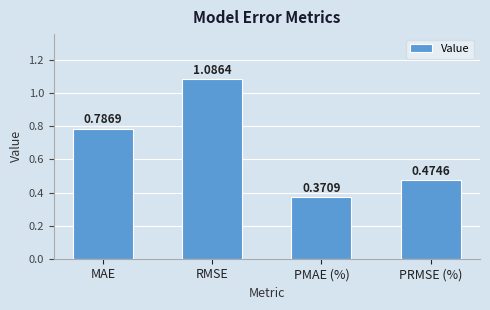

What is the label of the 1st bar from the right?

PRMSE (%)